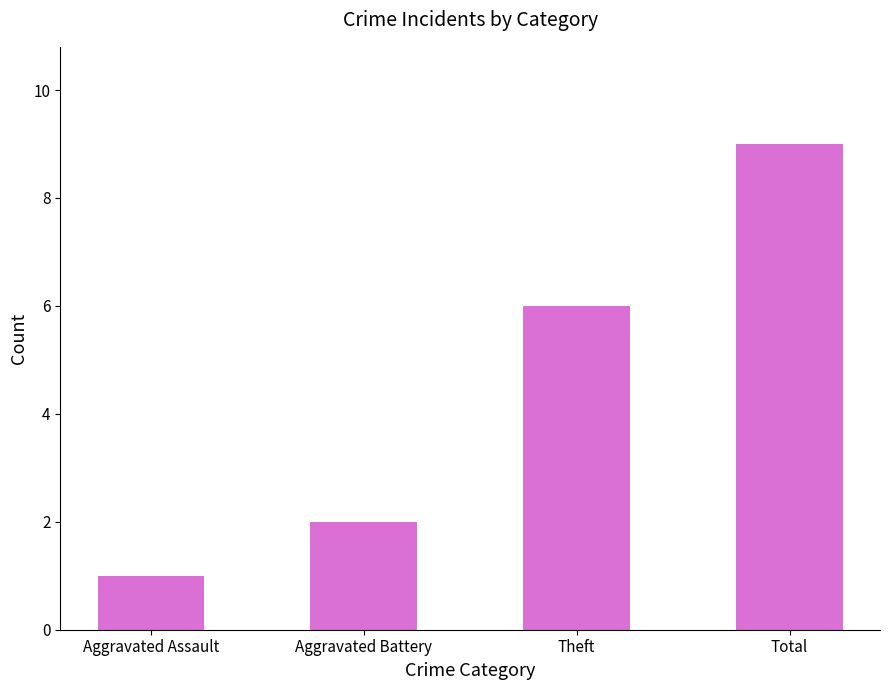

List the labels in order of value, largest first.

Total, Theft, Aggravated Battery, Aggravated Assault